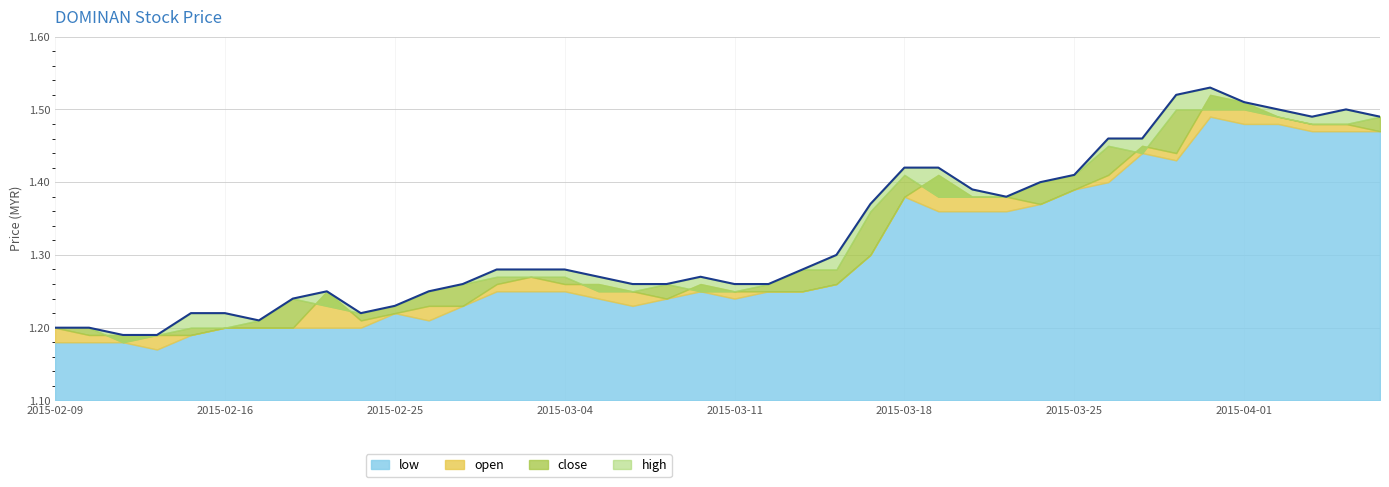

What is the difference between the maximum and second lowest values in the open series?

0.3